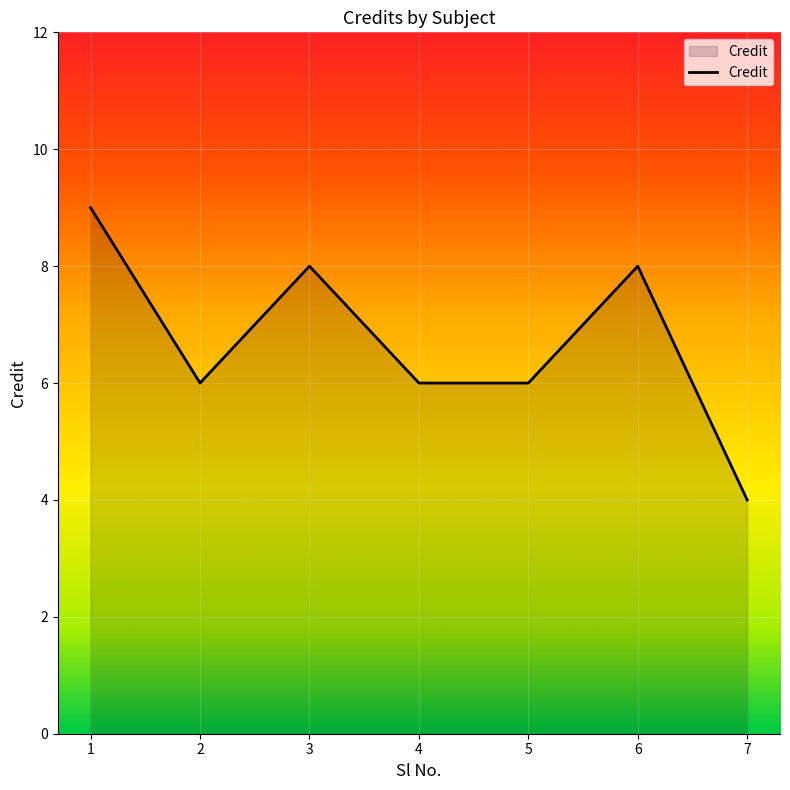

What is the difference between the maximum and second lowest values?

3